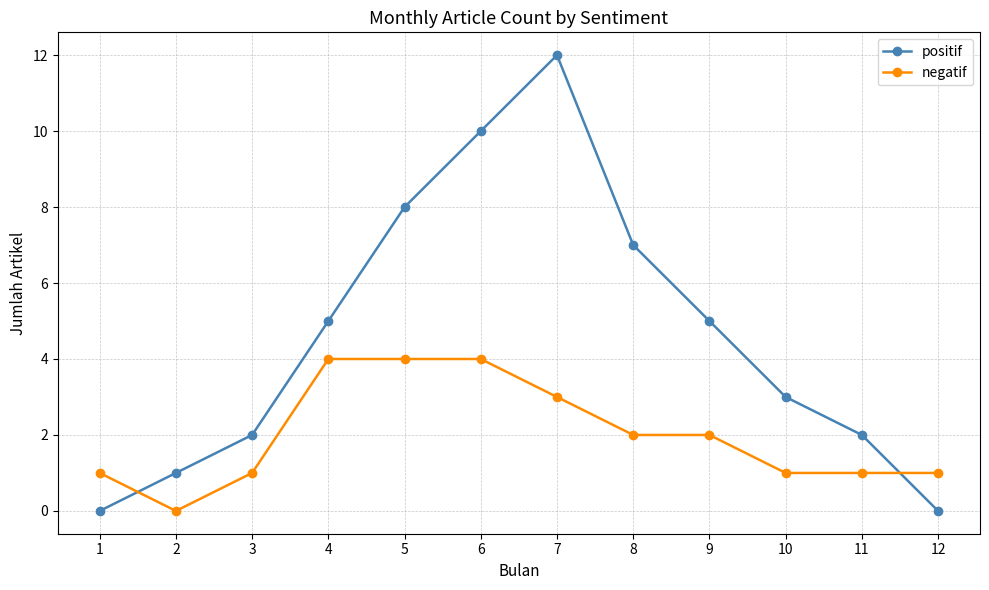

Is it true that positif equals 0 at 12?

True